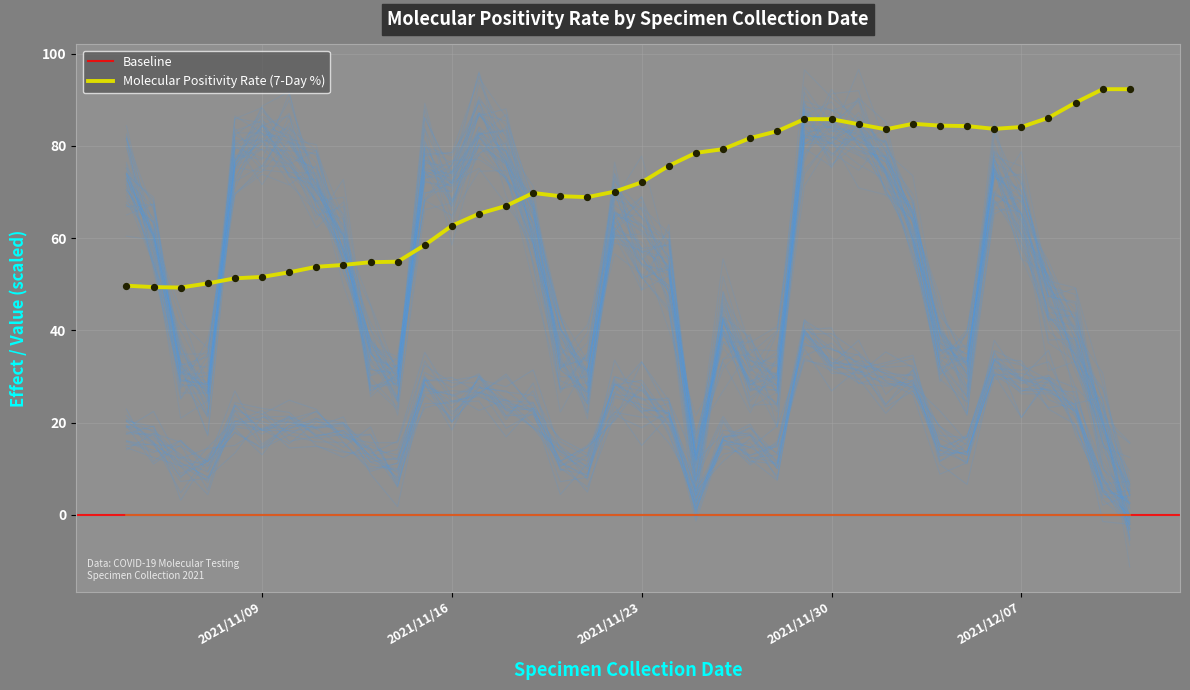

At how many categories does at least one series exceed 30?

38